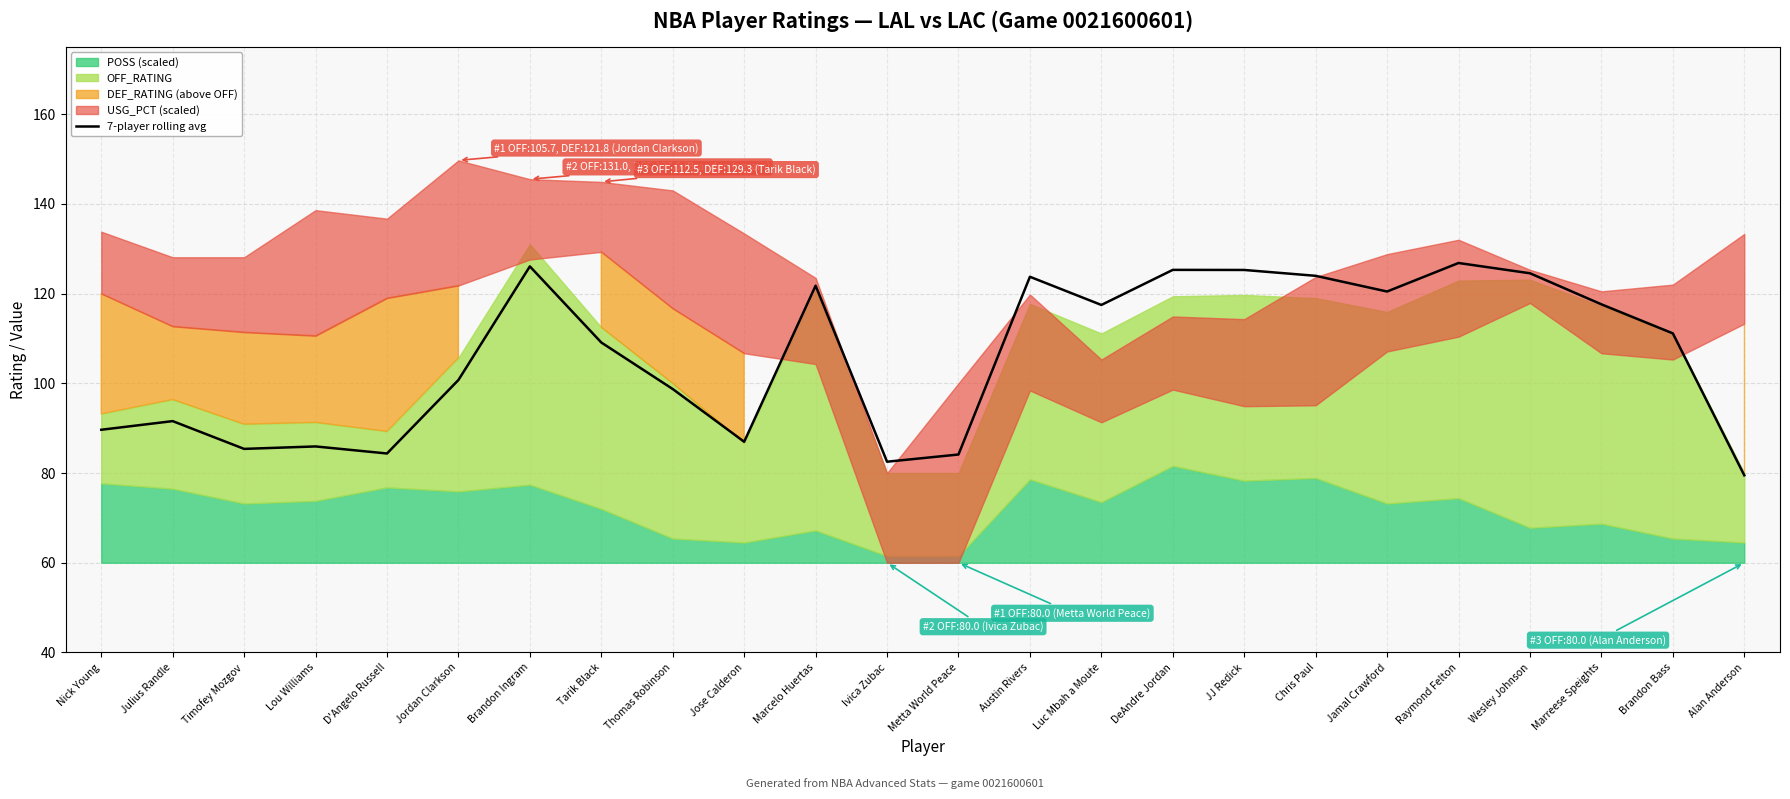

What is the smallest value displayed?

79.5